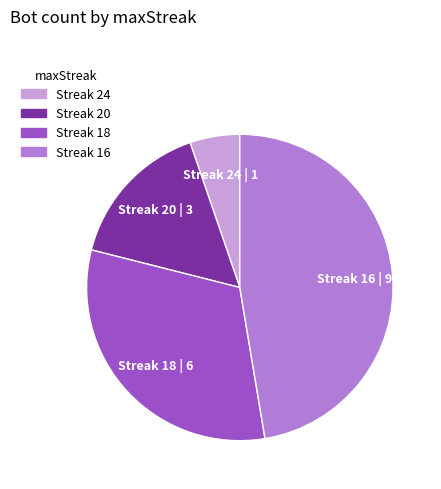

Does any single category account for the majority?

No